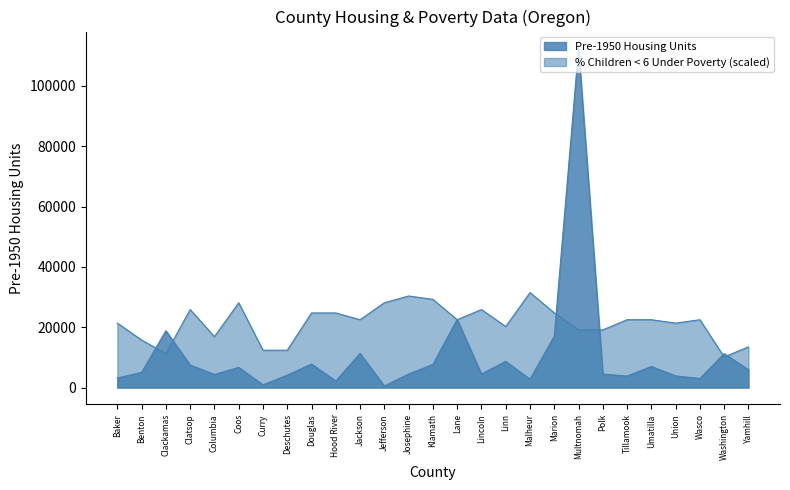

What is the difference between the highest and lowest values at Baker?

18201.3